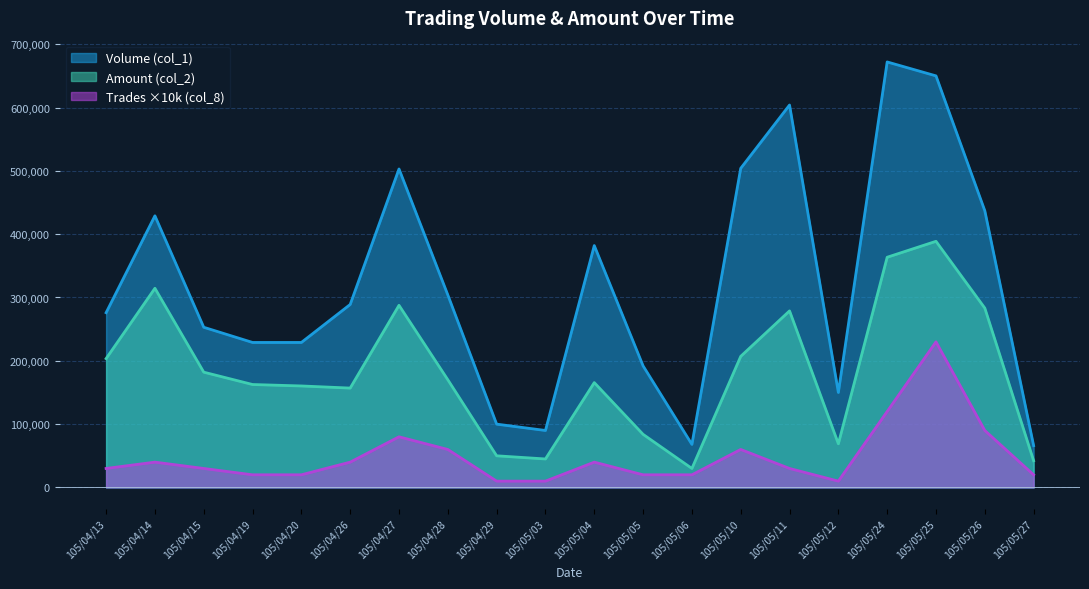

What is the sum of all Amount (col_2) values?

3644850